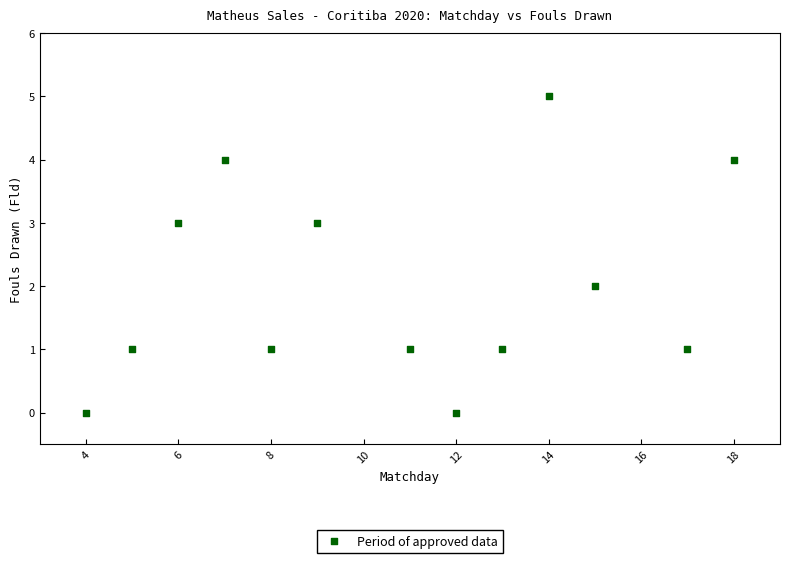

What is the range of X values (max minus min)?

14